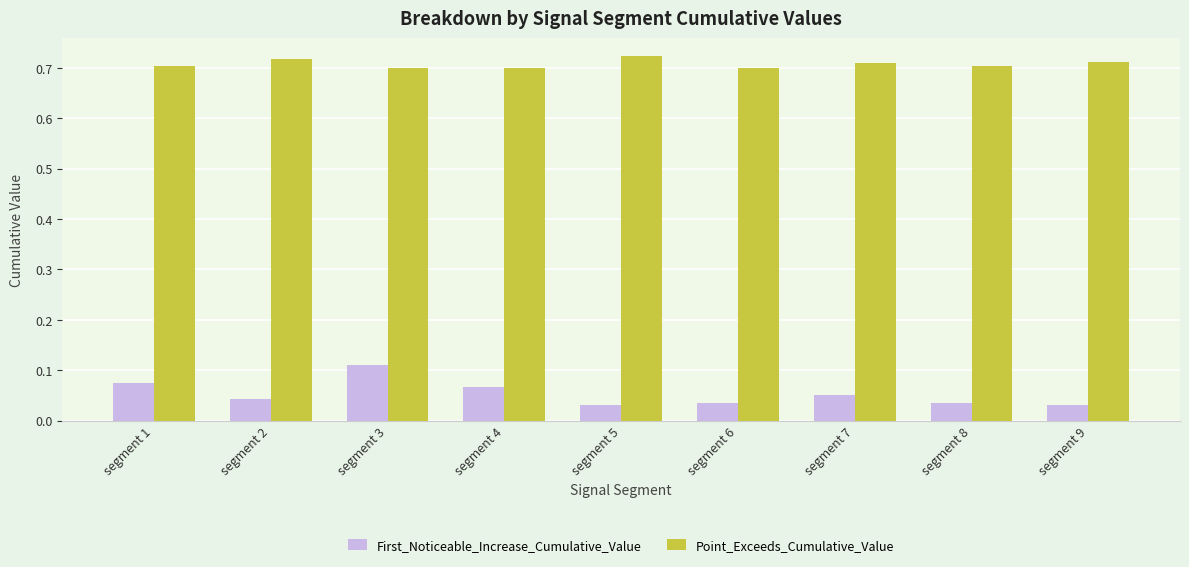

What is the spread (max minus min) of values at segment 4?

0.6